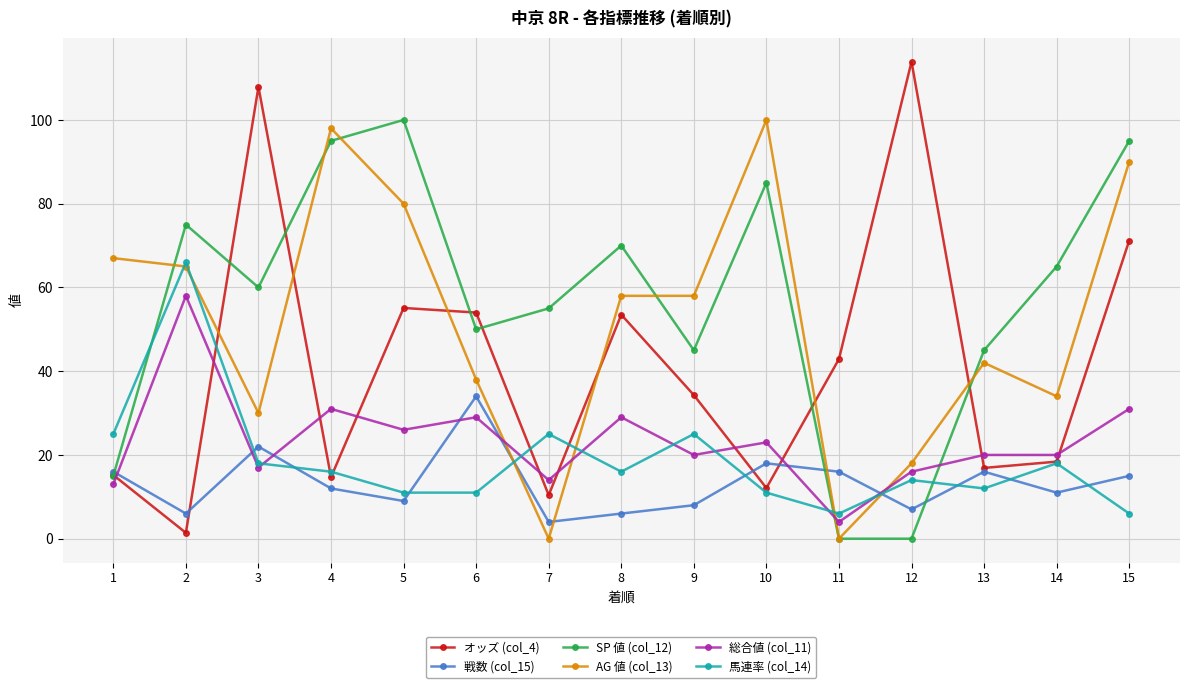

What is the value of the 馬連率 (col_14) point at the 11th from the left?

6.0